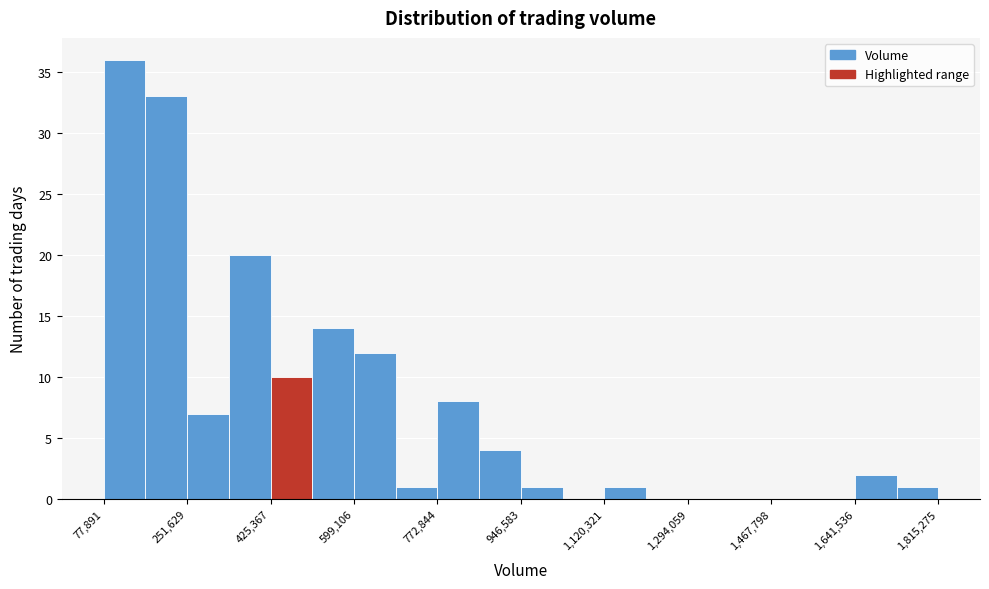

Reading left to right, transcribe this chart: for each bar, give the range it covers on the x-axis and its height. Neither the bar edges nor the heights are printed on the chart, so give them approximately, as read against the axes.

80000 to 160000: 36
160000 to 260000: 33
260000 to 340000: 7
340000 to 420000: 20
420000 to 520000: 10
520000 to 600000: 14
600000 to 680000: 12
680000 to 780000: 1
780000 to 860000: 8
860000 to 940000: 4
940000 to 1040000: 1
1040000 to 1120000: 0
1120000 to 1200000: 1
1200000 to 1300000: 0
1300000 to 1380000: 0
1380000 to 1460000: 0
1460000 to 1560000: 0
1560000 to 1640000: 0
1640000 to 1720000: 2
1720000 to 1820000: 1